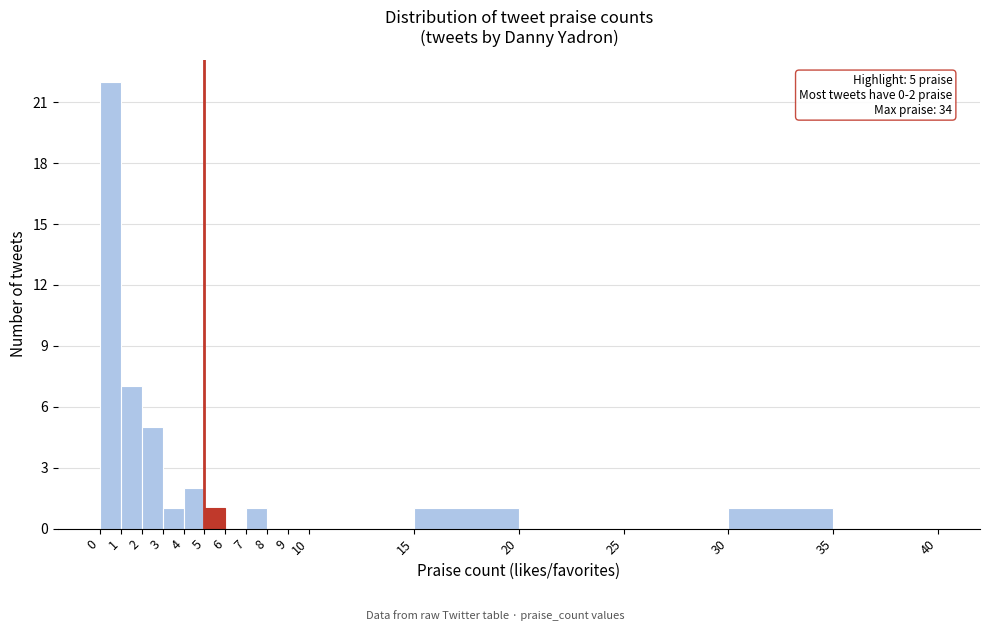

Over which range of the x-axis is the bar tallest?

0 to 1